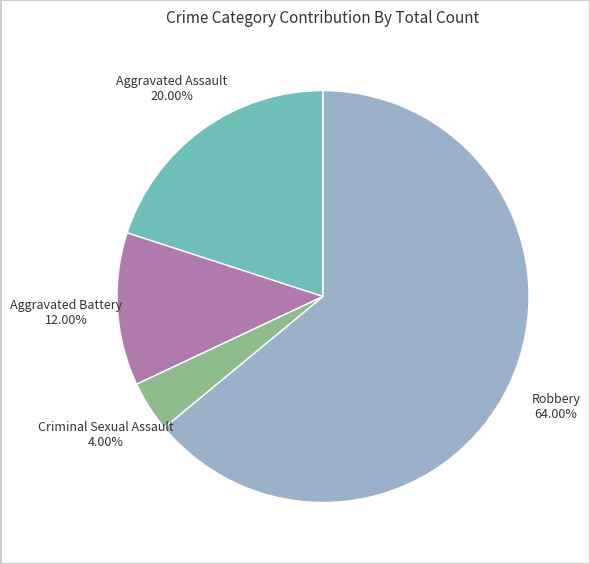

True or false: Aggravated Assault accounts for 20% of the total.

True